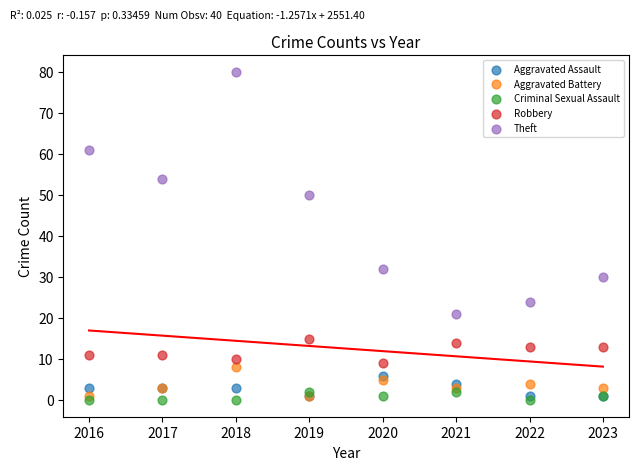

What are all the series names shown in the legend?

Aggravated Assault, Aggravated Battery, Criminal Sexual Assault, Robbery, Theft